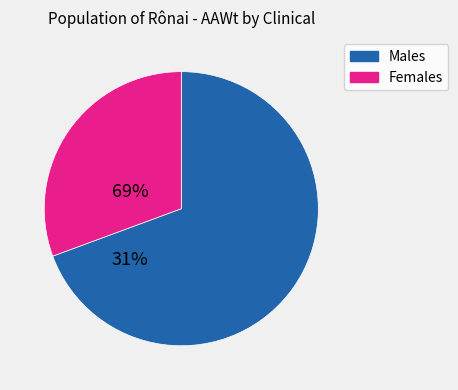

Is there any slice that represents more than half of the pie?

Yes